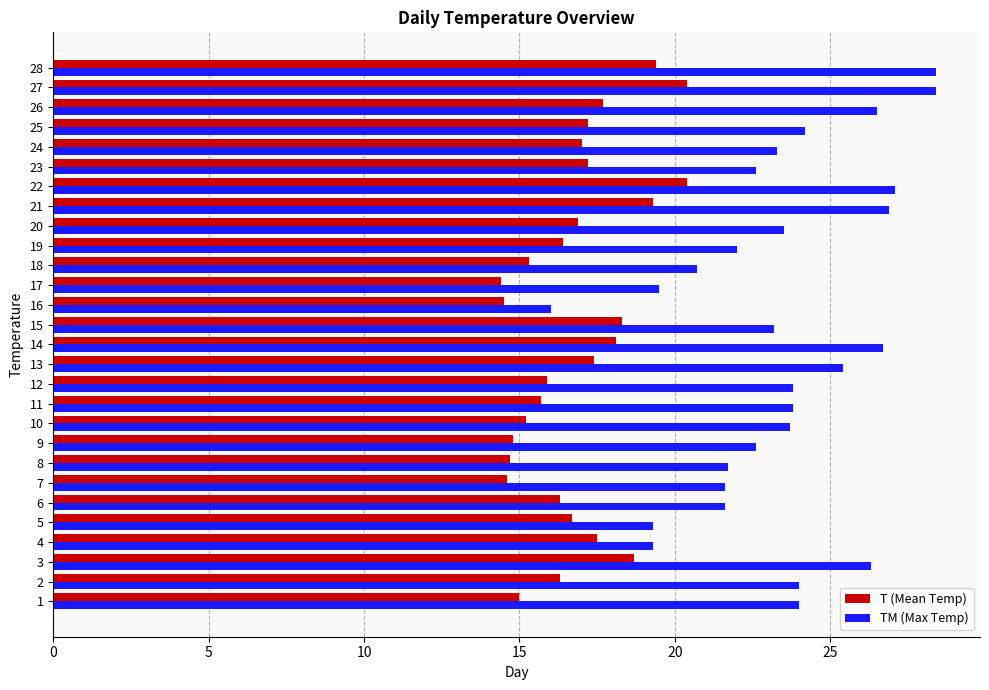

Rank the series by their average value, from highest to lowest.

TM (Max Temp), T (Mean Temp)